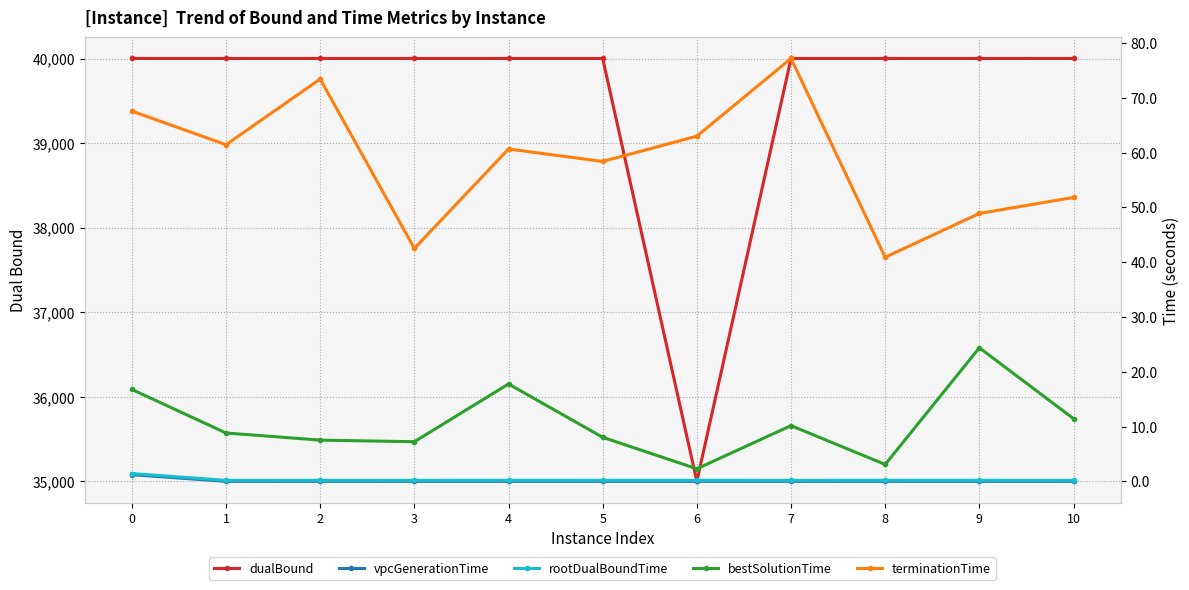

Where is bestSolutionTime nearest to the value 13?

10